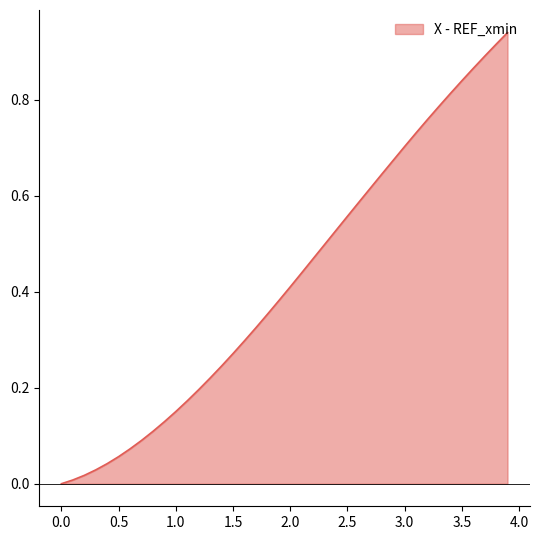

How many lines are shown in the chart?

1